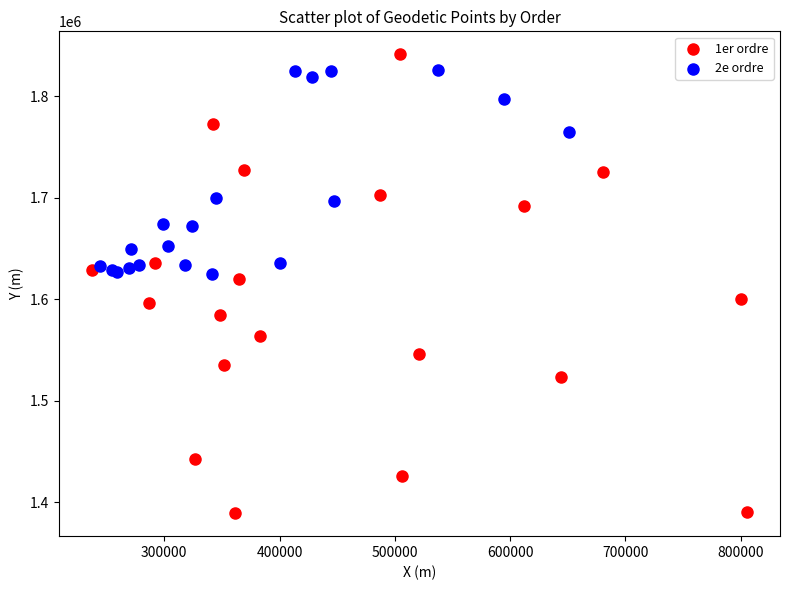

Which series reaches the minimum Y coordinate?

1er ordre